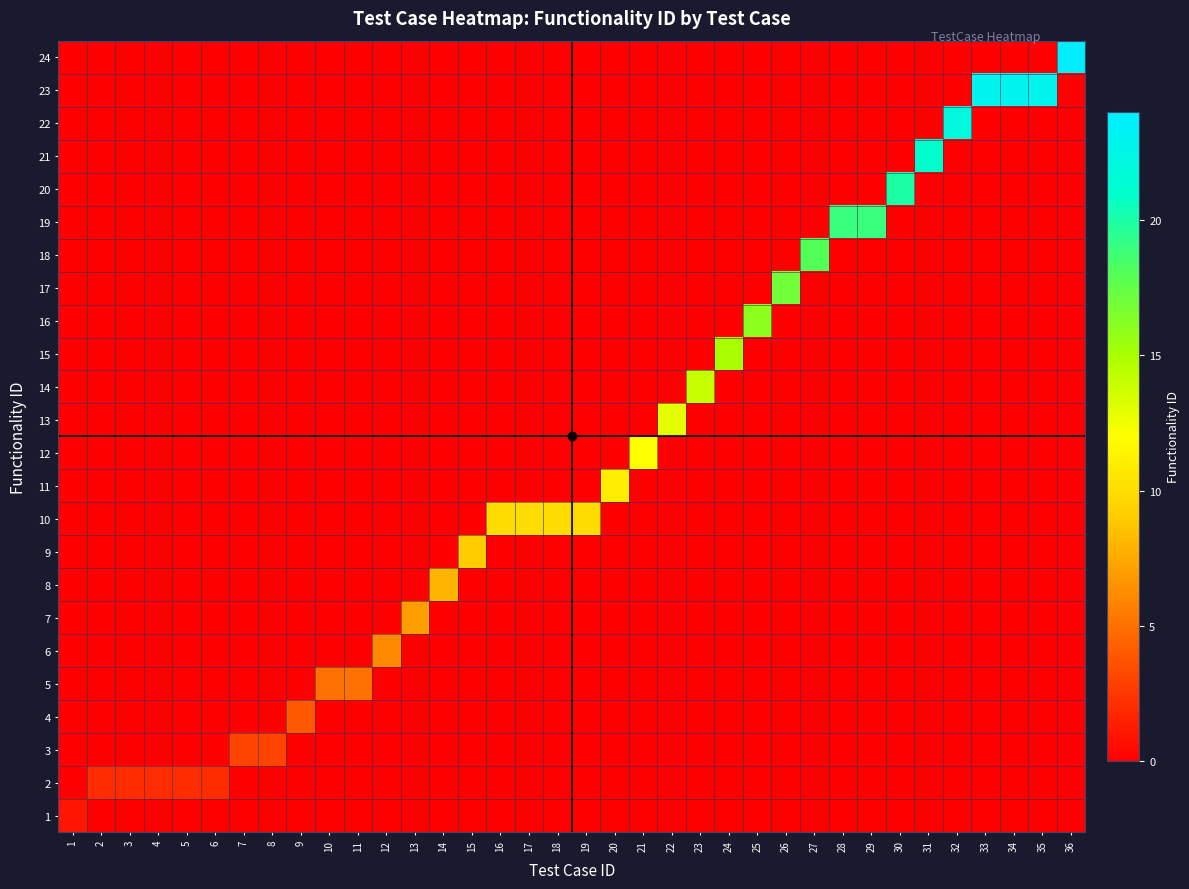

At which category is the sum across all series the highest?

36